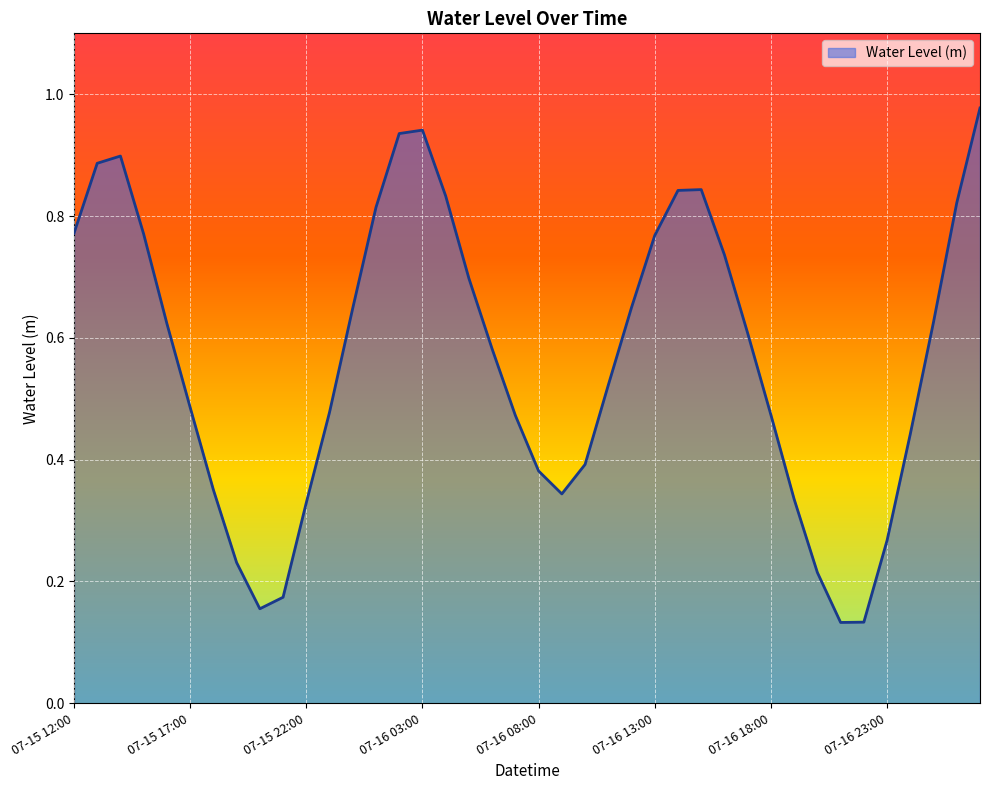

Does the chart display data point markers on the line(s)?

No